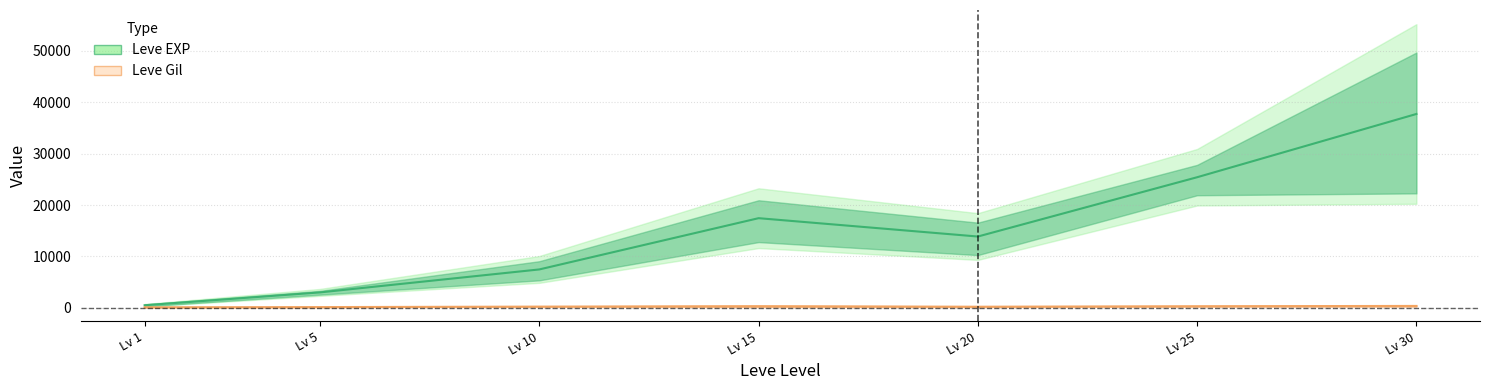

At which label does Leve EXP mean reach its peak?

Lv 30